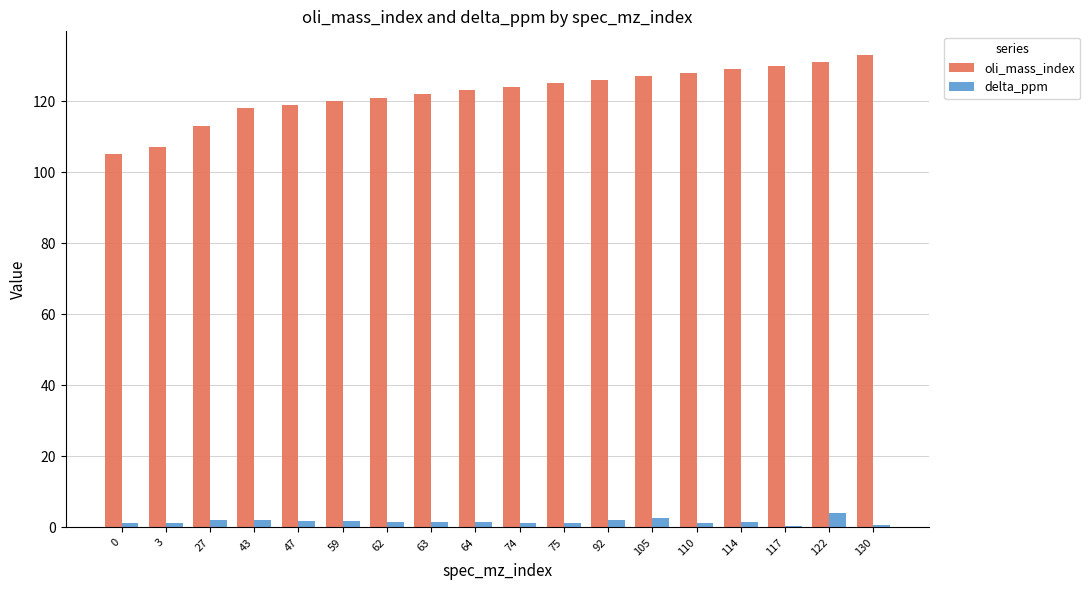

Which series has the largest range (max minus min)?

oli_mass_index